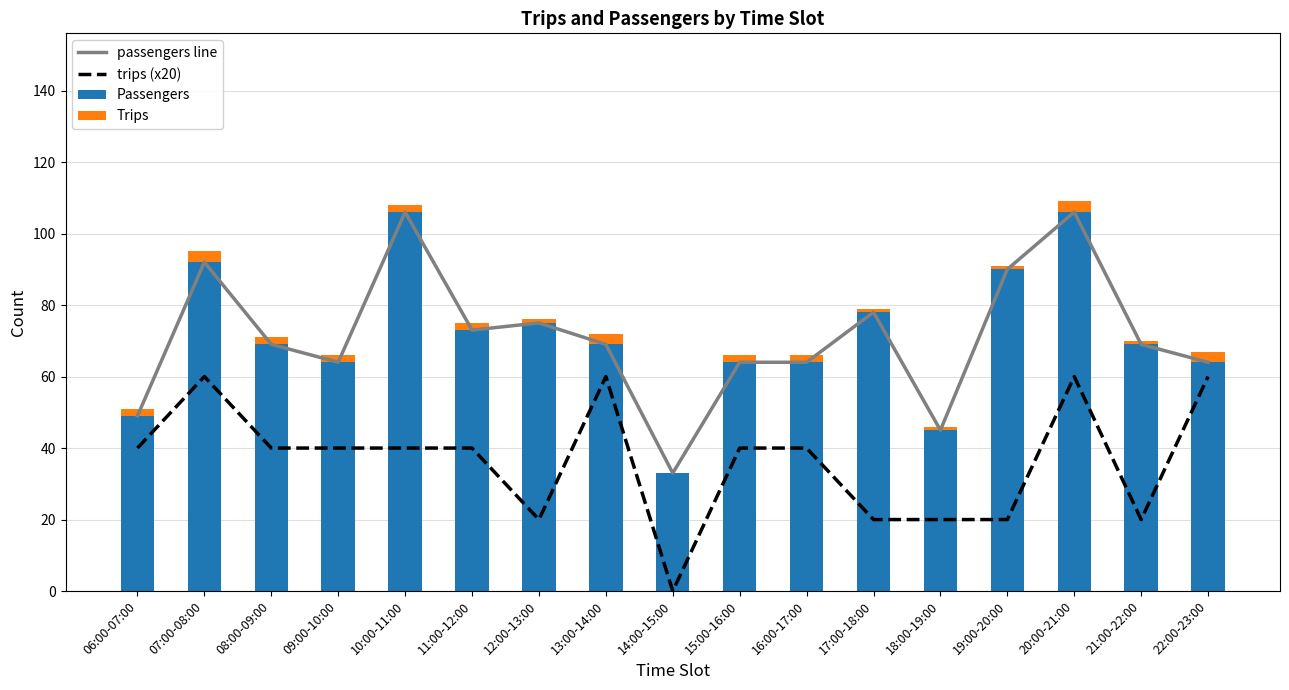

At how many categories does at least one series exceed 28?

17